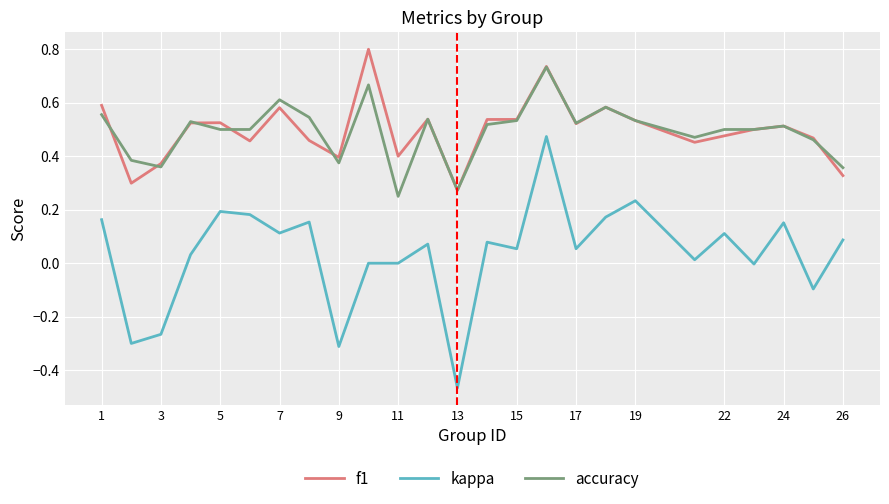

Does the chart display data point markers on the line(s)?

No